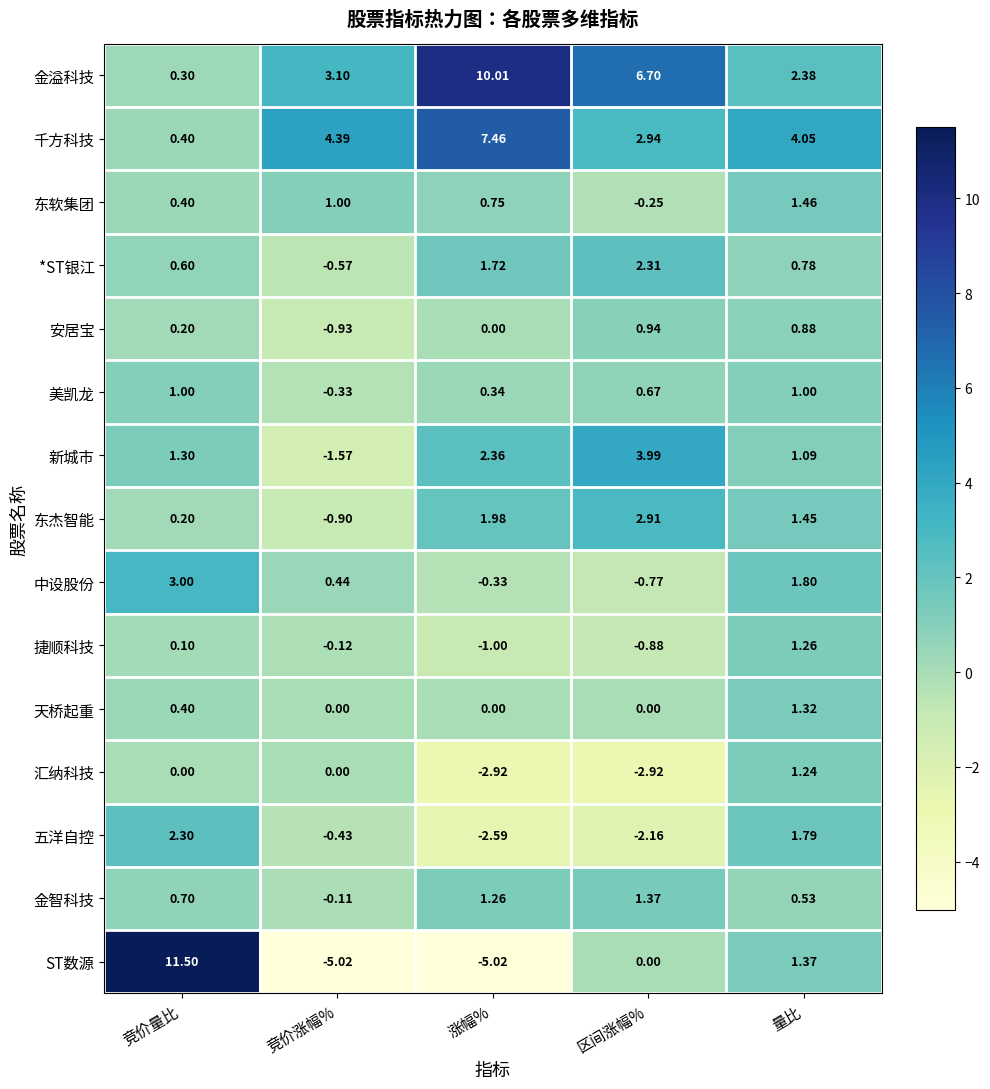

At which category does the chart reach its peak across all series?

竞价量比